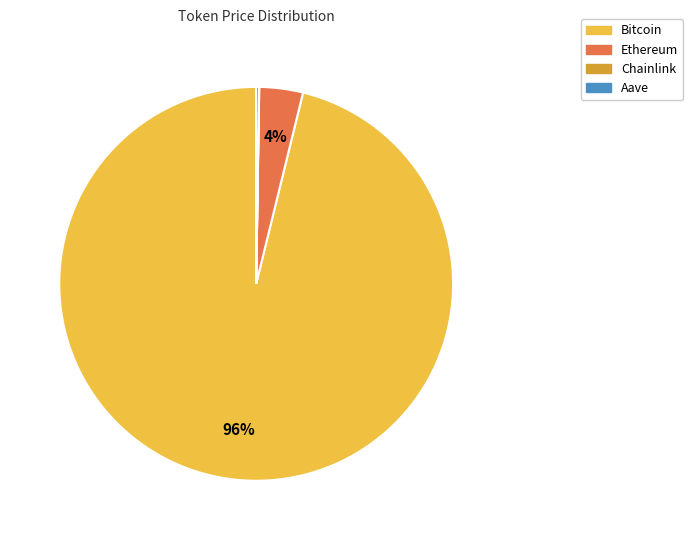

To the nearest percent, what is the difference between the largest and smallest slice percentages?

96%